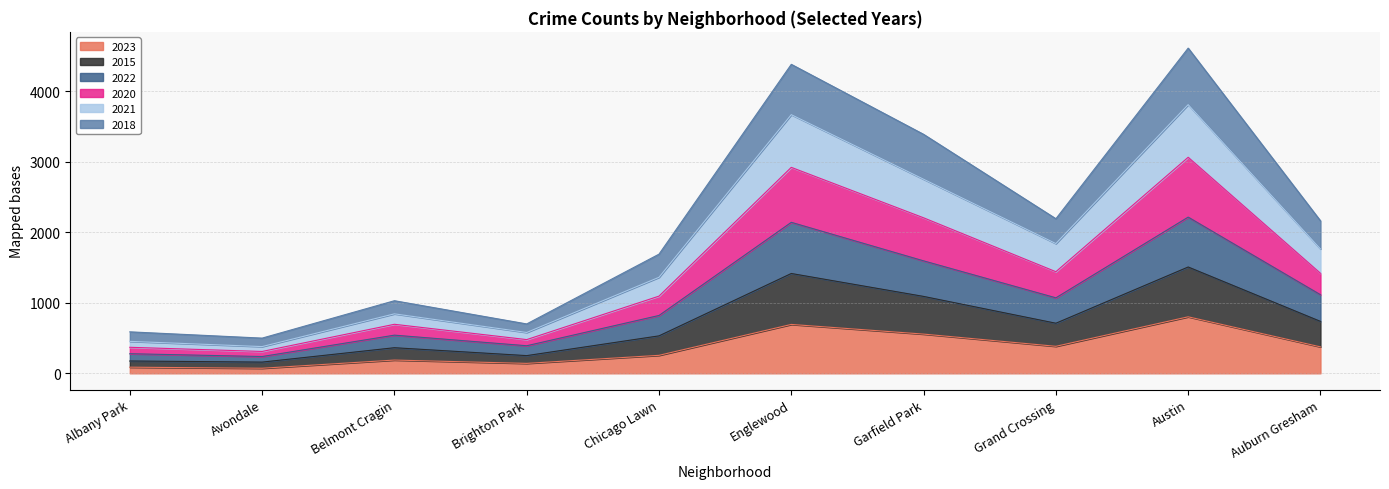

In 2022, how many points are lower than both neighbors (excluding endpoints)?

3